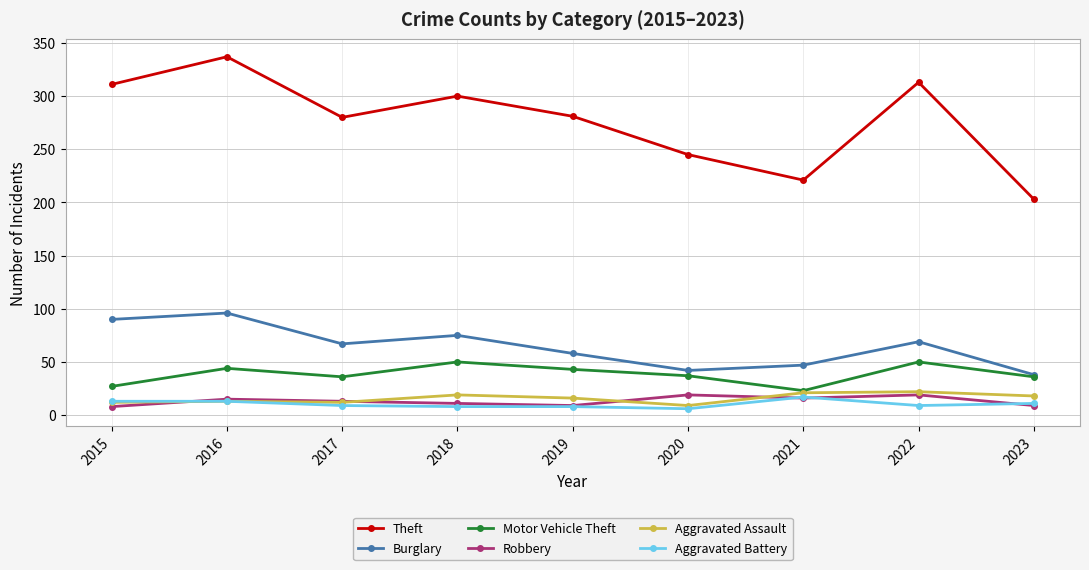

Where does the Aggravated Battery series first go above 9?

2015